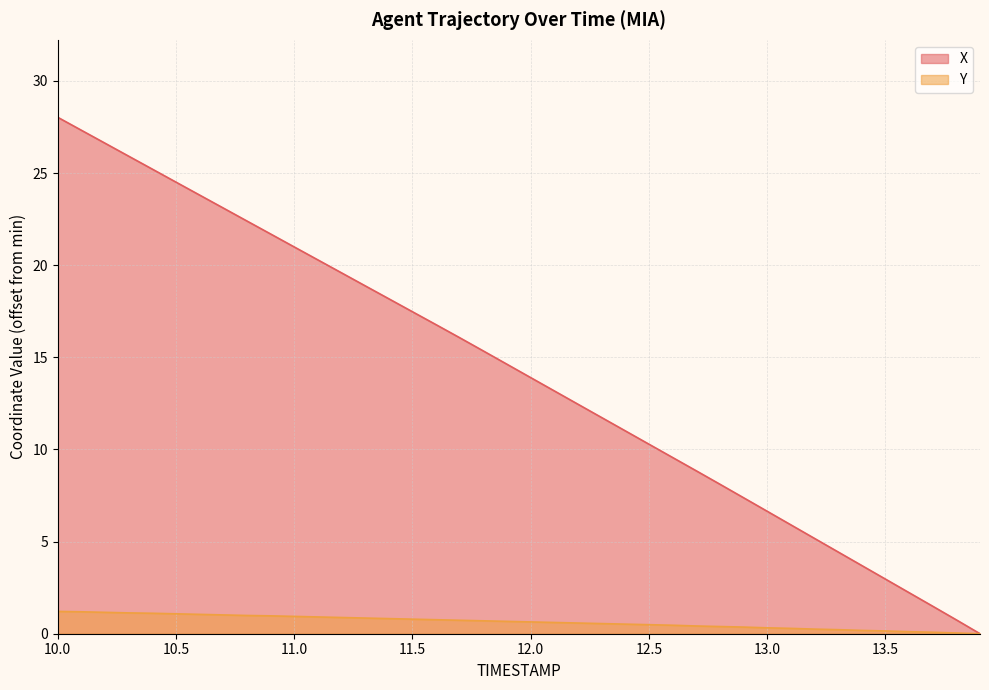

What is the label of the 40th point from the left?

13.9